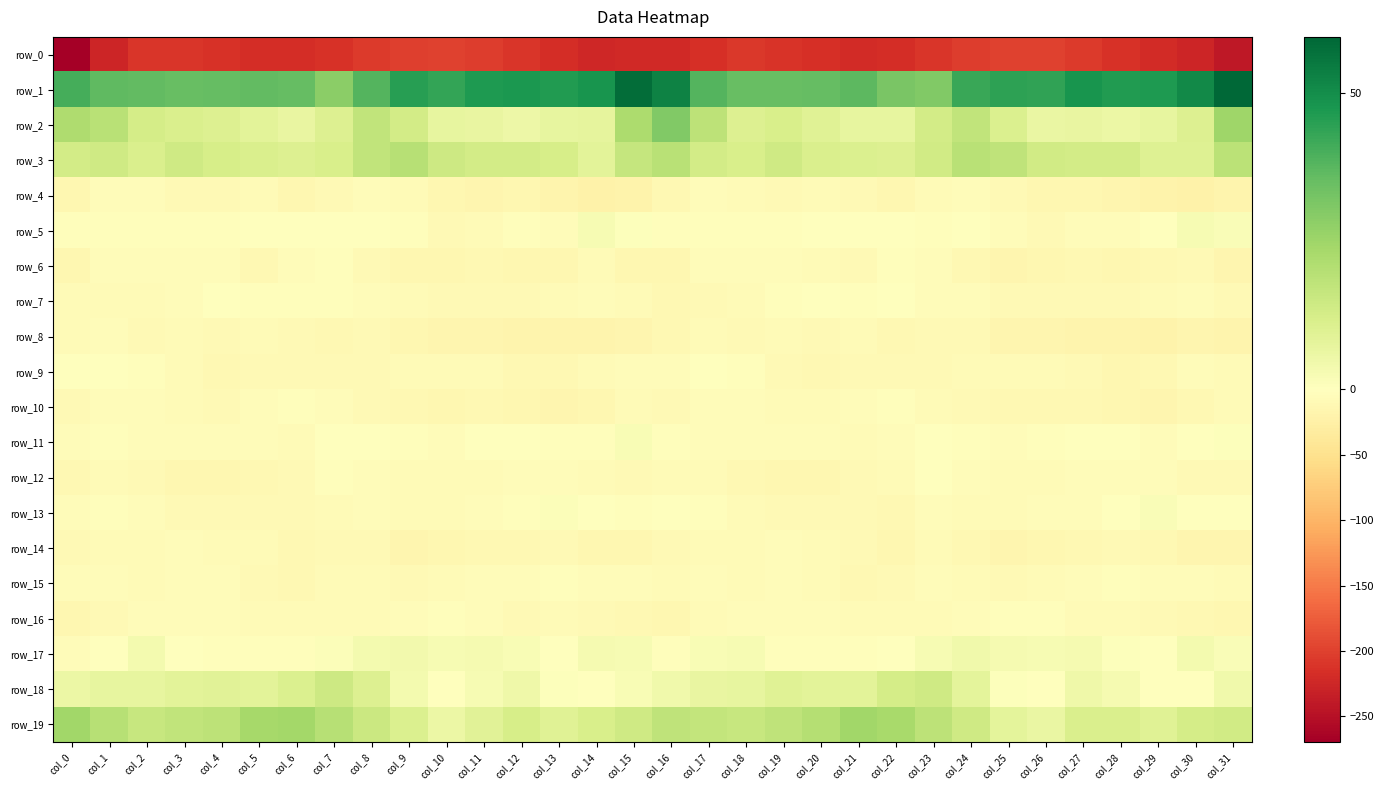

What is the spread (max minus min) of values at col_27?

253.2